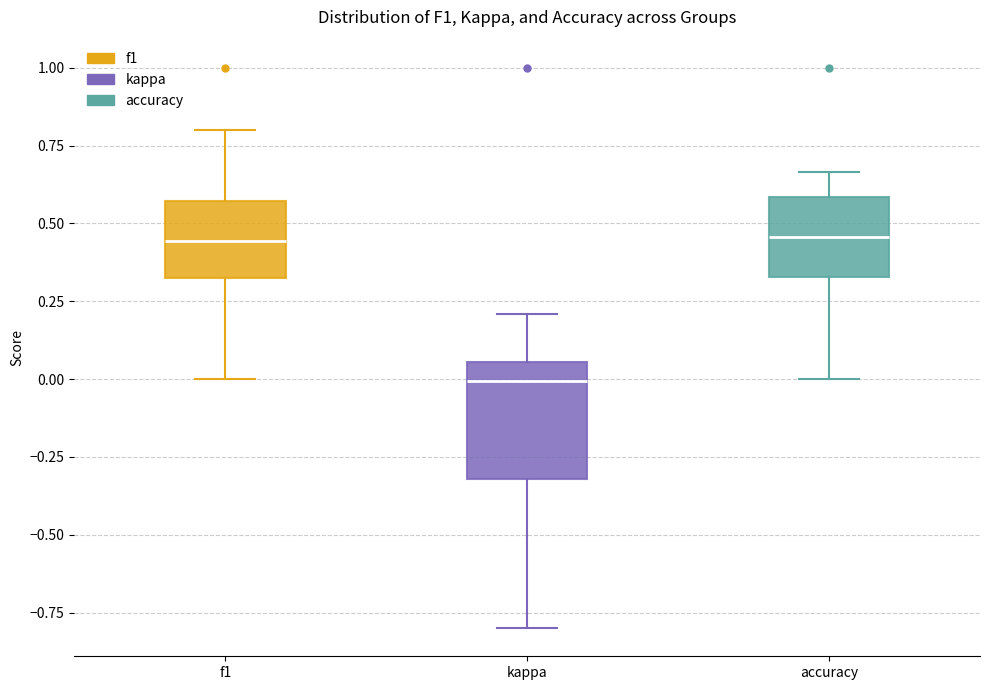

Which box is the tallest, from its lower edge to its upper edge?

kappa